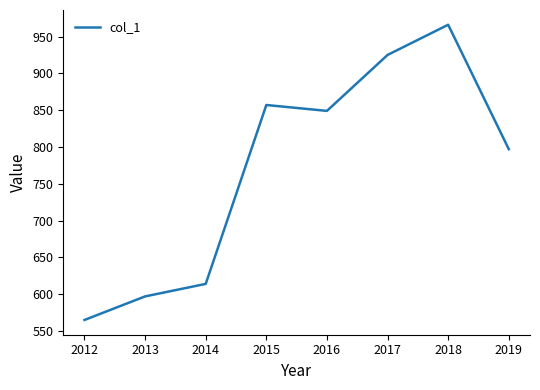

Count the number of categories in the chart.

8